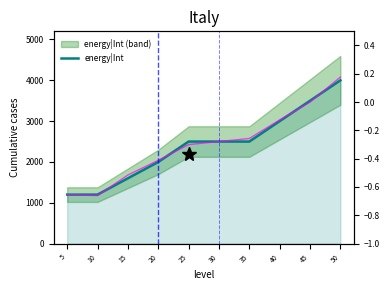

Reading right to left, transcribe all the data shown in this chart.

50=4000	45=3500	40=3000	35=2500	30=2500	25=2500	20=2000	15=1600	10=1200	5=1200